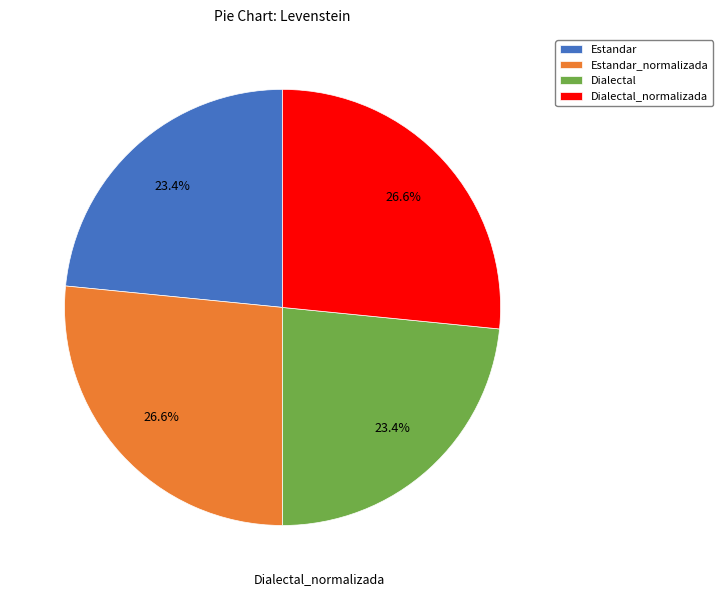

To the nearest percent, what is the average slice percentage?

25%